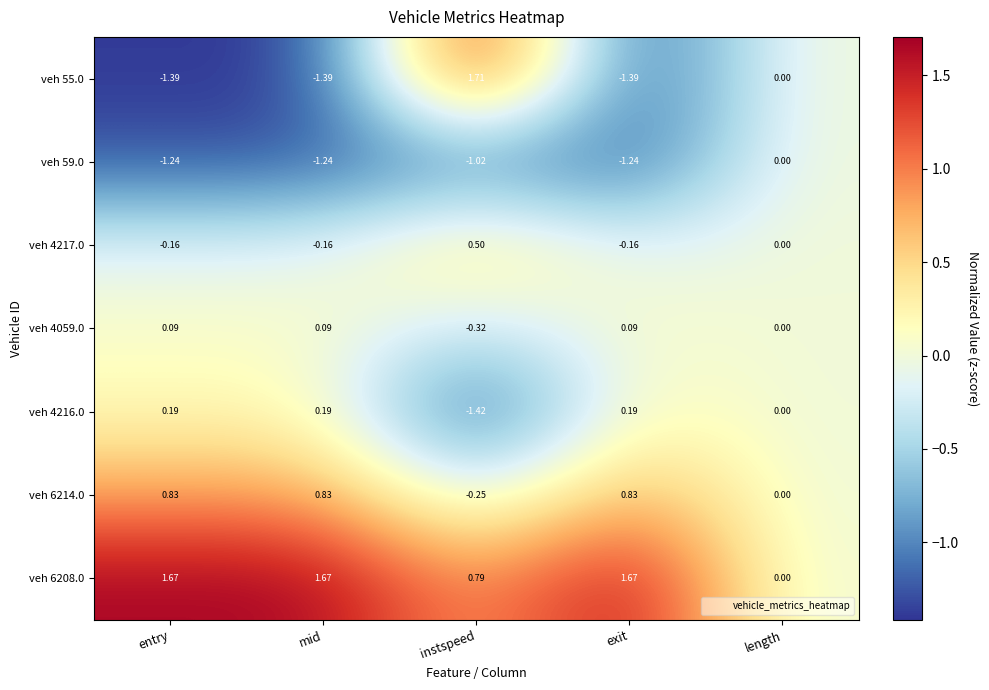

Which series has the largest total across all categories?

veh 6208.0